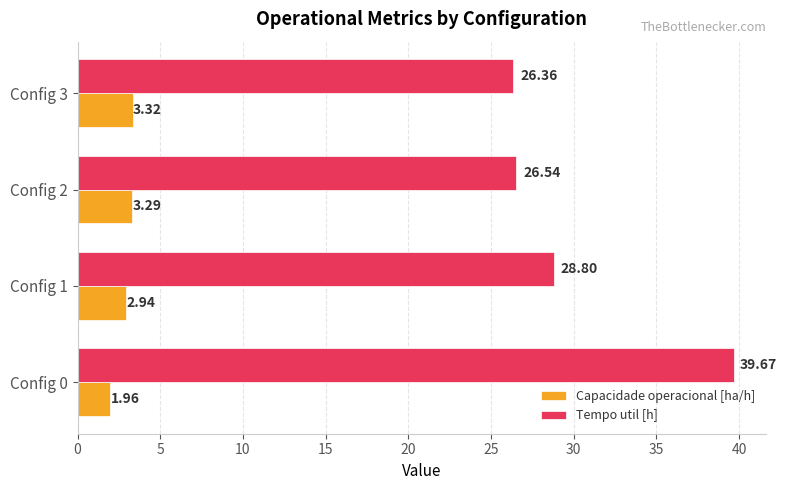

Rank the series by their average value, from lowest to highest.

Capacidade operacional [ha/h], Tempo util [h]